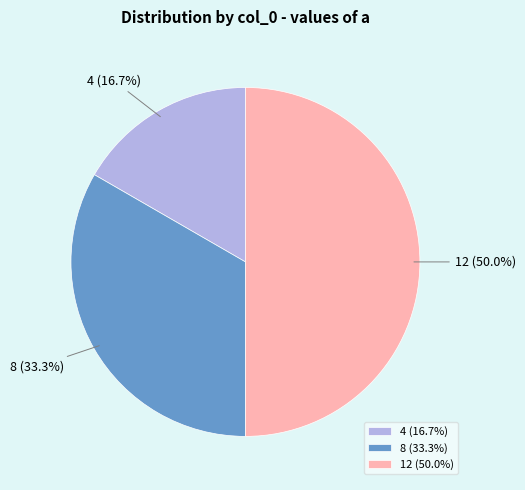

To the nearest percent, what portion does 4 represent?

17%